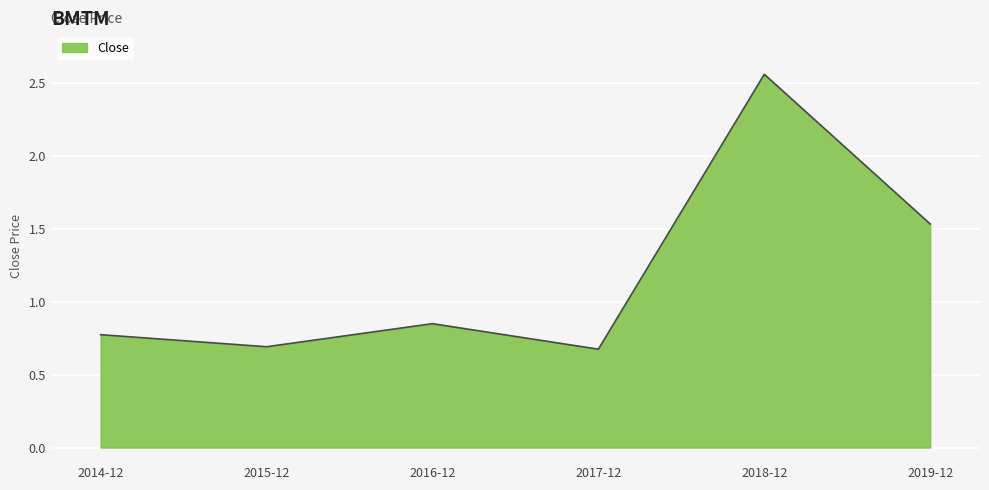

Which label corresponds to the largest value in the chart?

2018-12